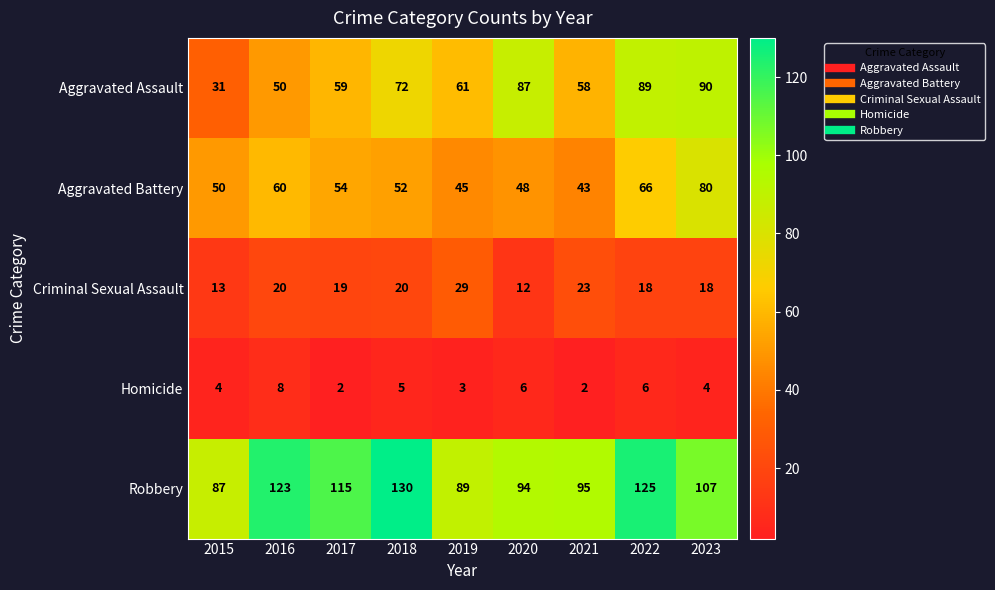

The value of Aggravated Assault at 2019 is 104. True or false?

False